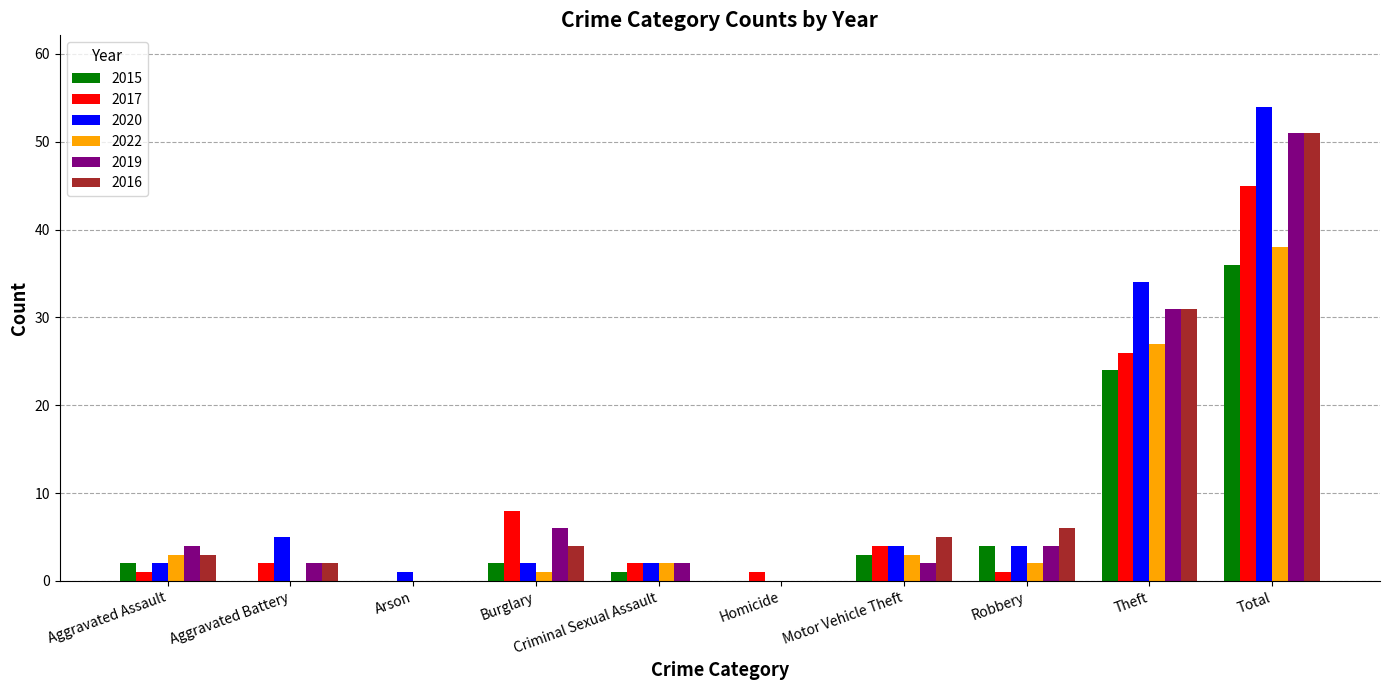

True or false: 2020 has a value of 52 at Theft.

False